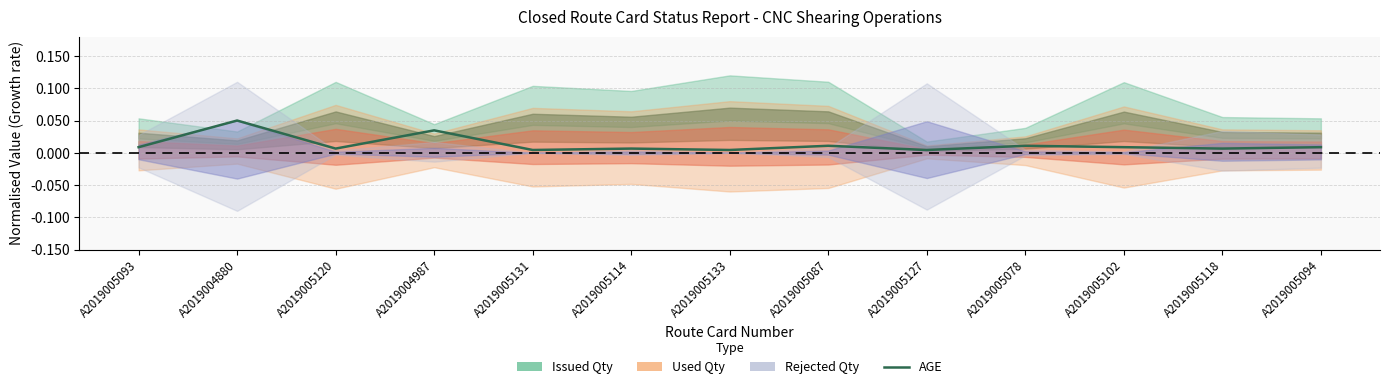

The value at A2019004987 is 0.0. True or false?

False